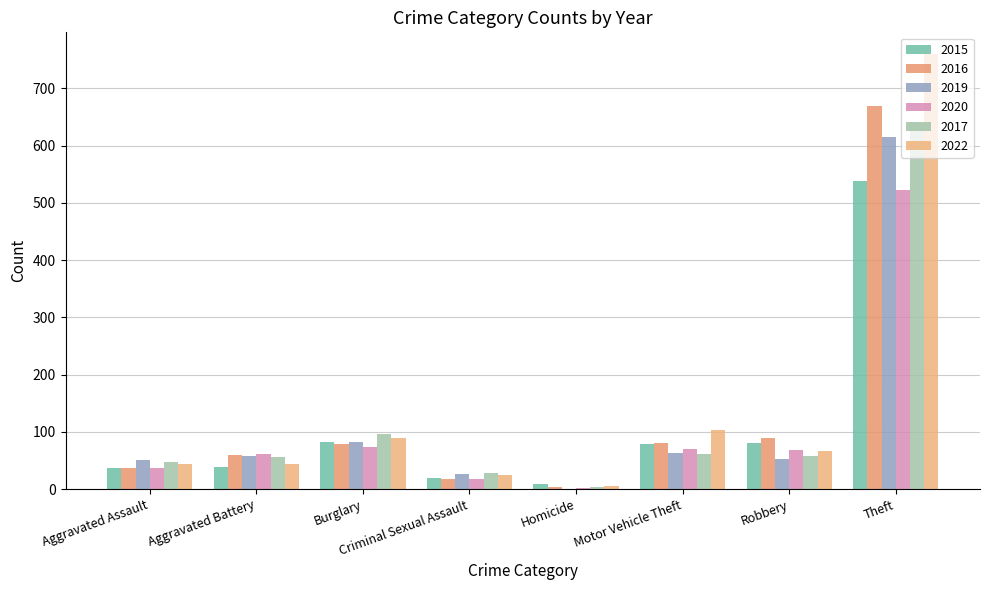

What is the sum of the 2019 values at Burglary and Theft?

697